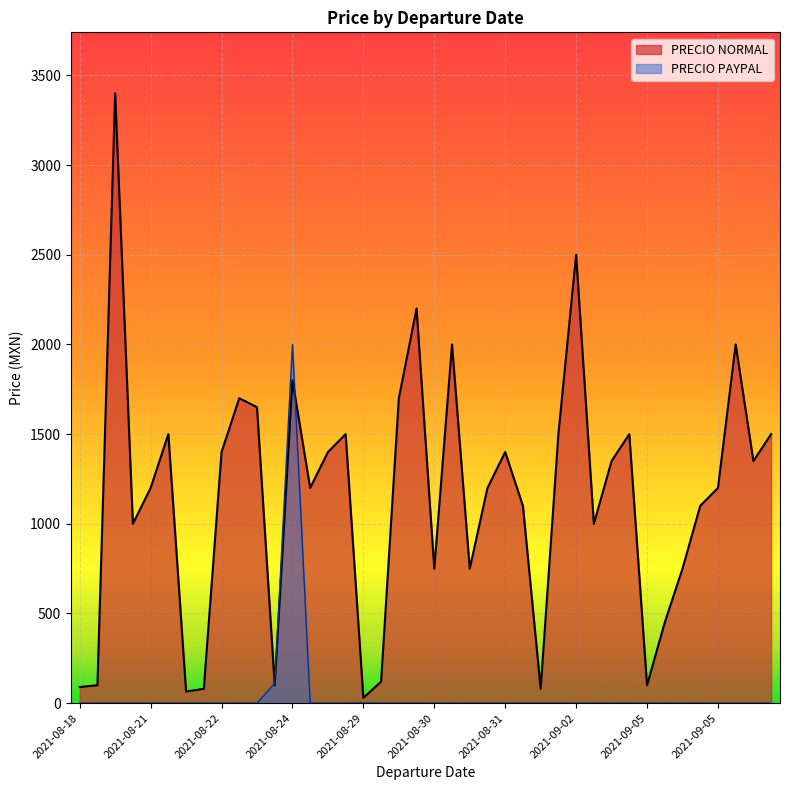

True or false: PRECIO PAYPAL has a value of 2000 at 2021-08-24.

True